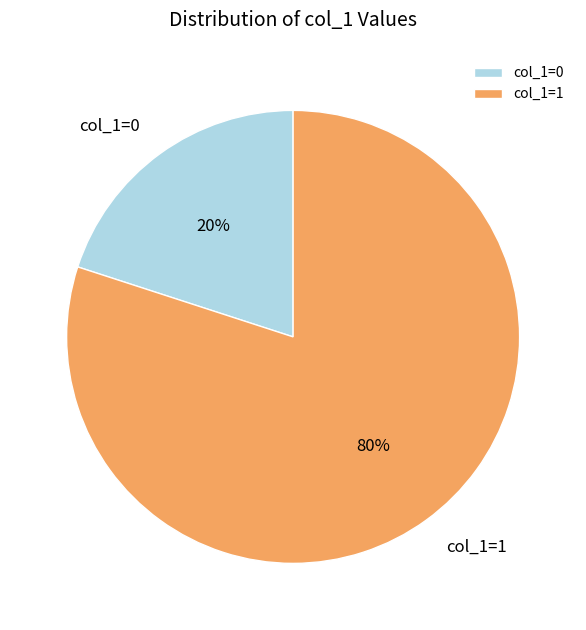

Which has a higher value, col_1=1 or col_1=0?

col_1=1